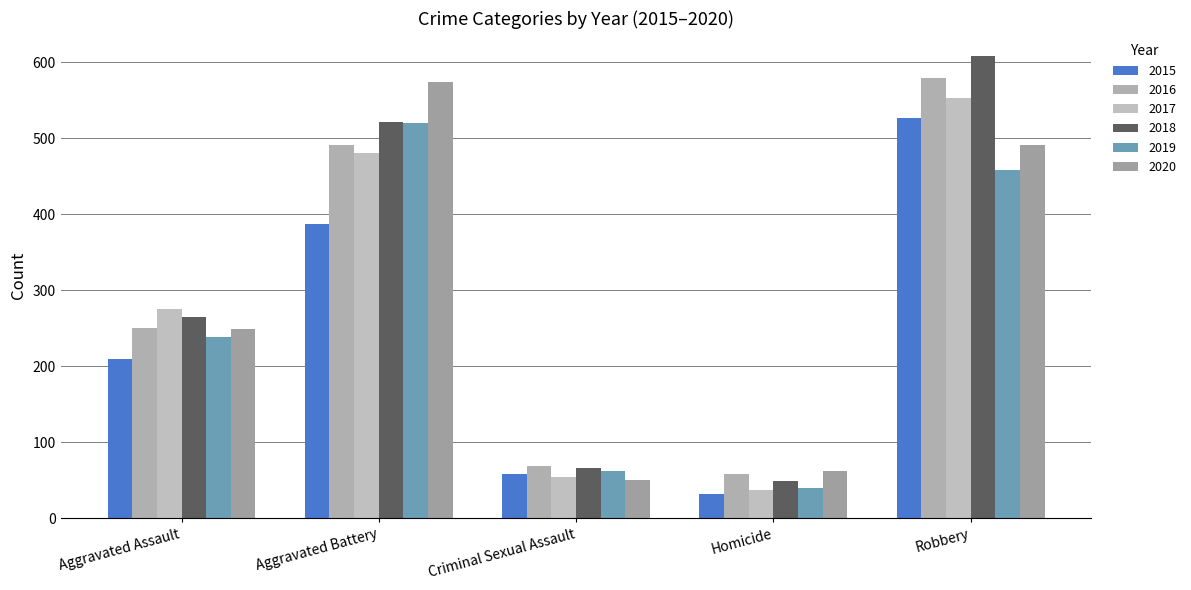

How many data points does each series have?

5